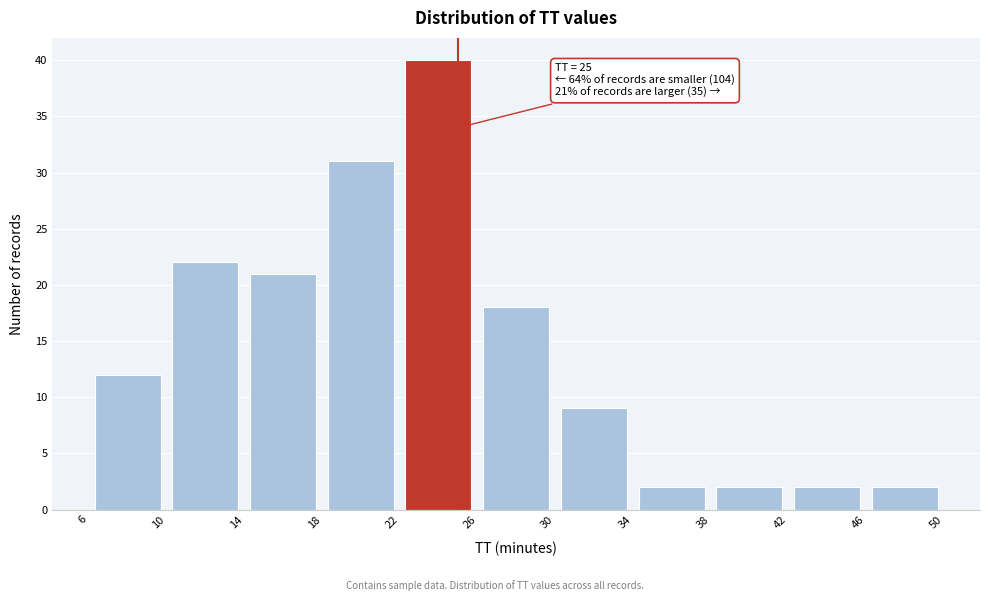

Over which range of the x-axis is the bar tallest?

22 to 26